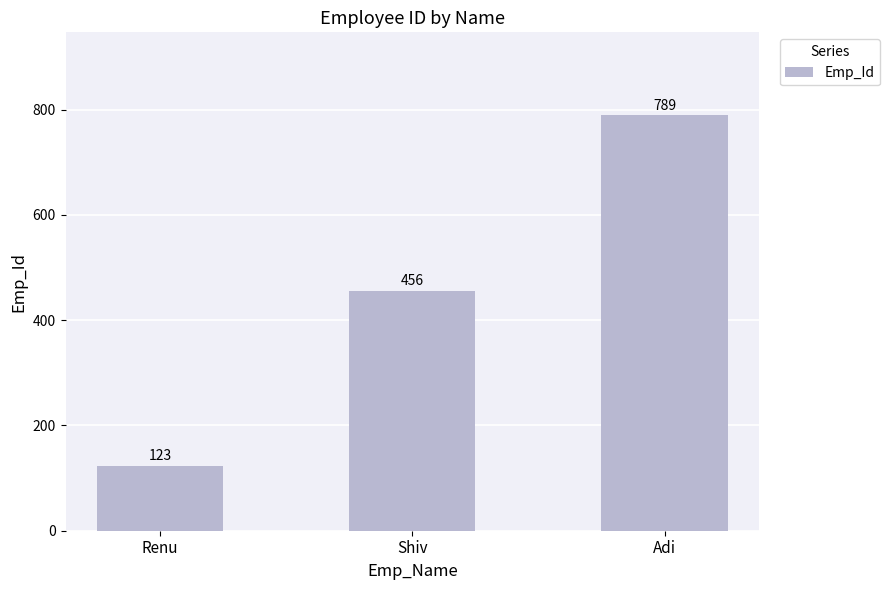

What is the label of the 3rd bar from the left?

Adi